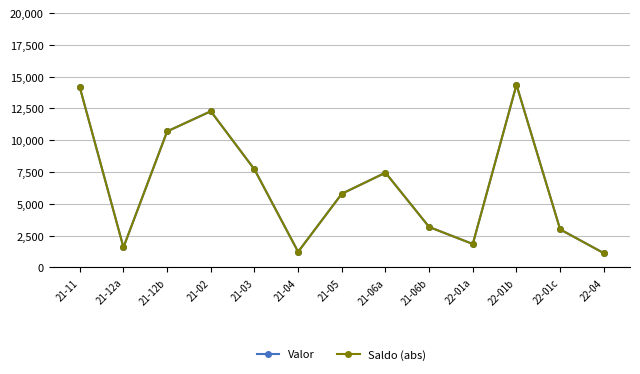

Between 21-02 and 21-06b, which series saw the biggest shift?

Valor